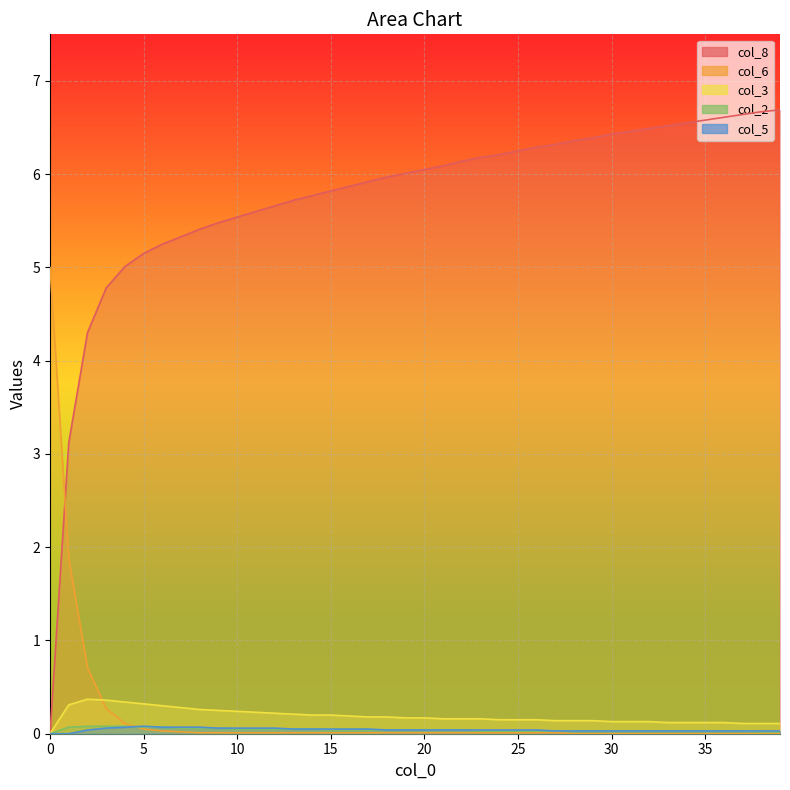

At how many categories does at least one series exceed 0?

40